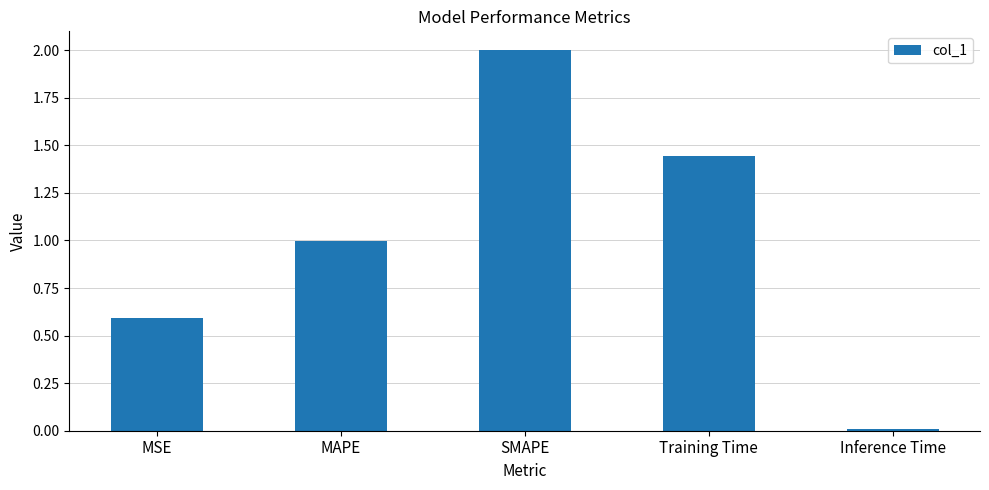

Between SMAPE and Inference Time, which is larger?

SMAPE